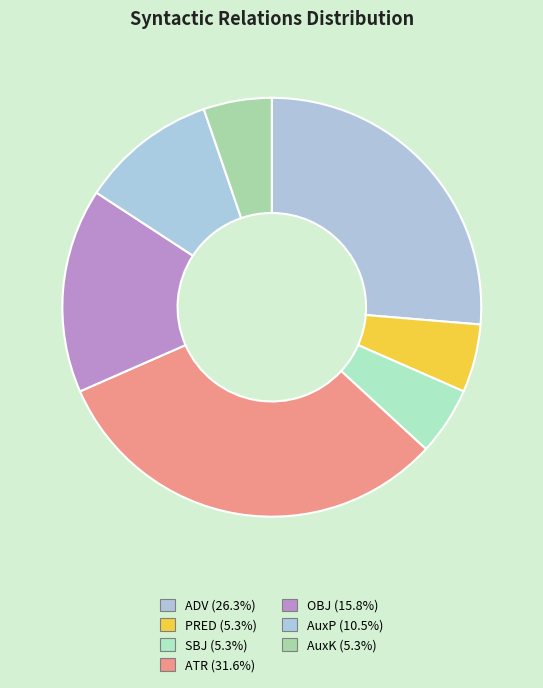

Is it true that OBJ is 8% of the pie?

False